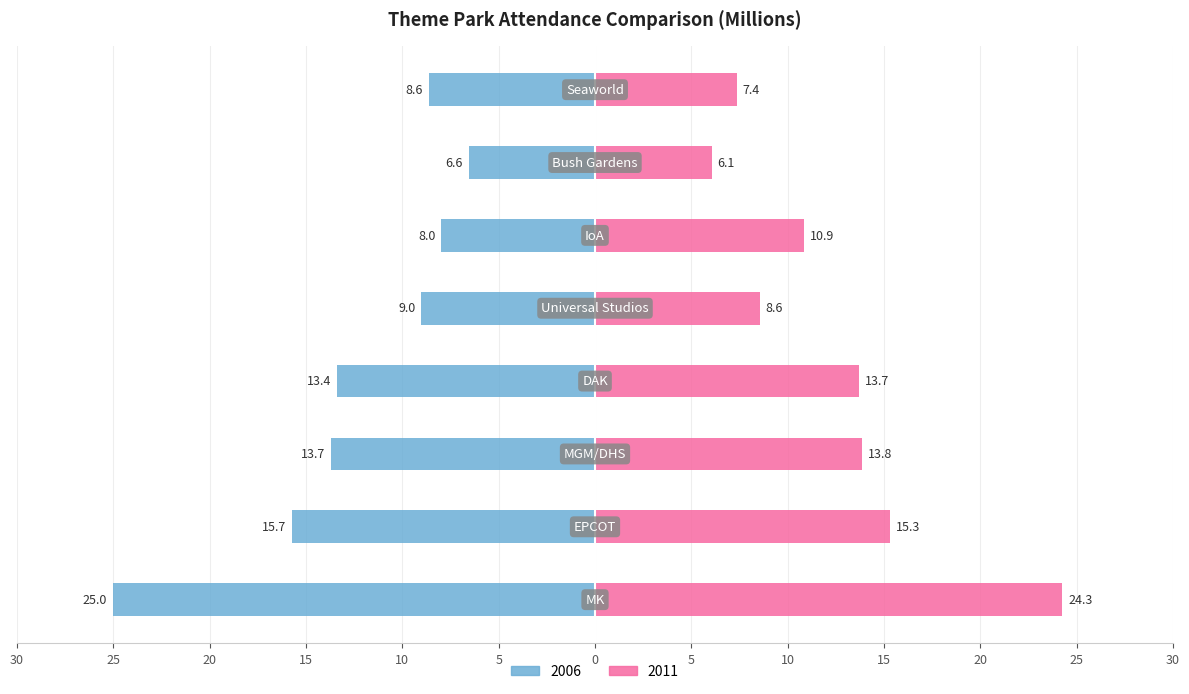

Are the bars horizontal?

Yes